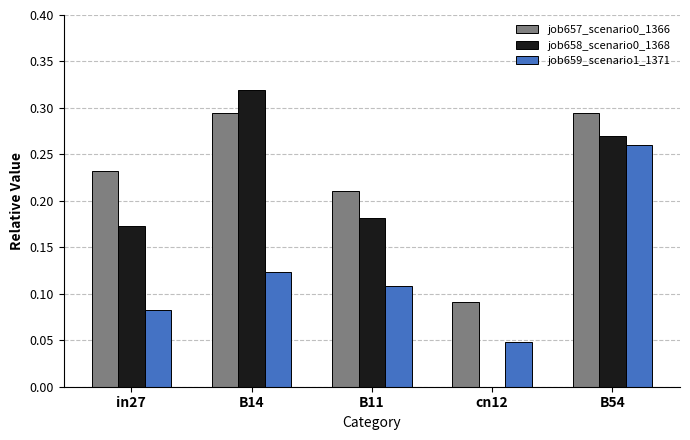

At which category is the sum across all series the highest?

B54